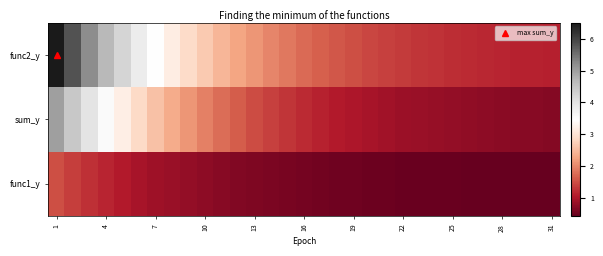

At which category is the sum across all series the highest?

1